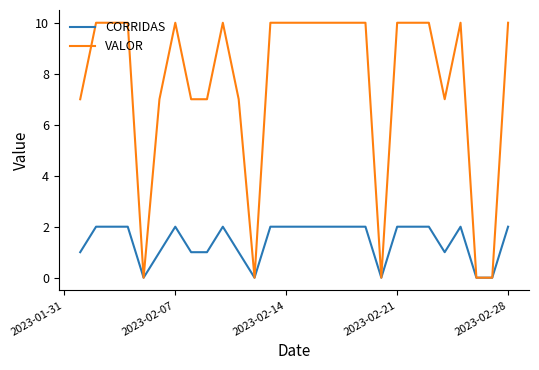

Which series has the largest total across all categories?

VALOR